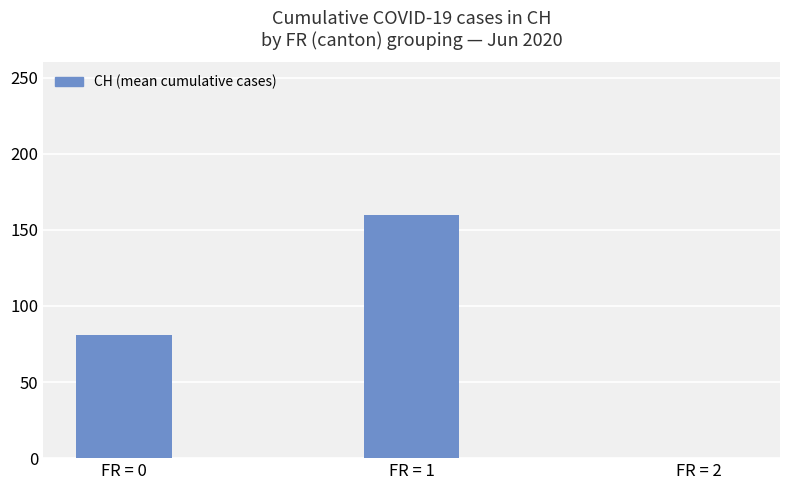

Which has a higher value, FR = 1 or FR = 2?

FR = 1